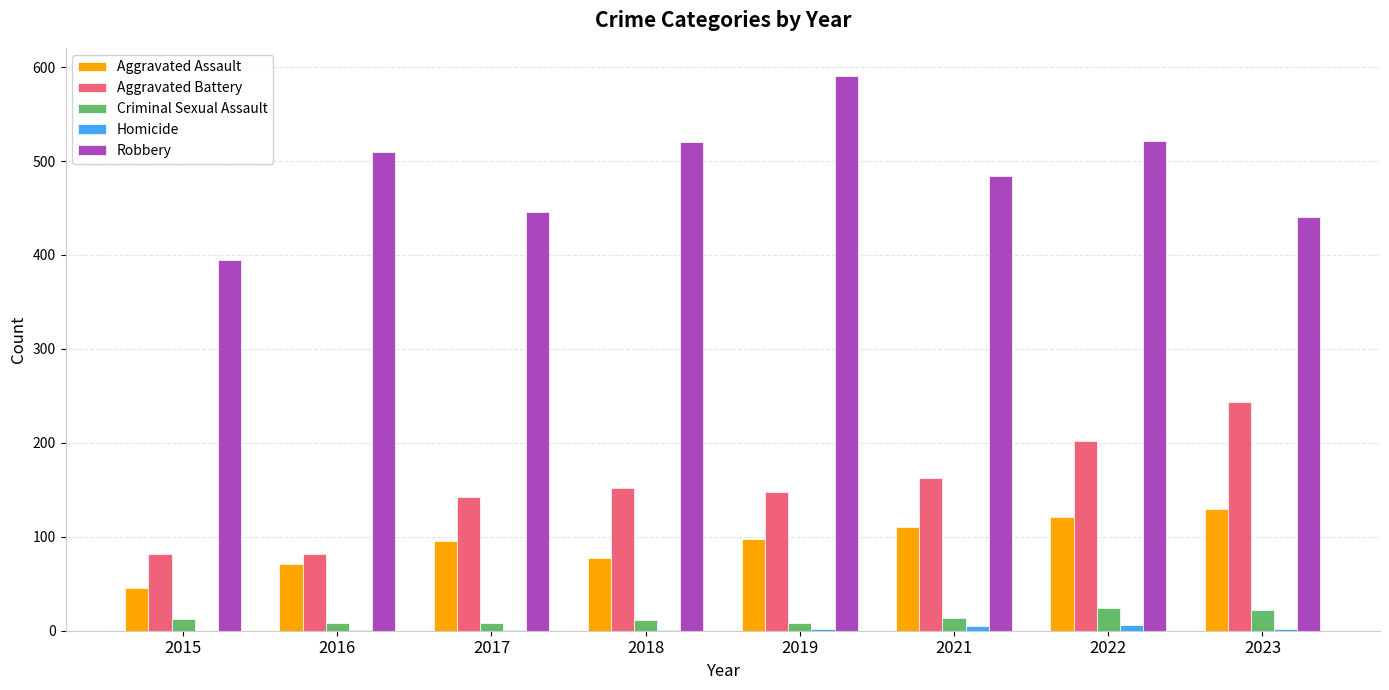

At which category is the sum across all series the highest?

2022